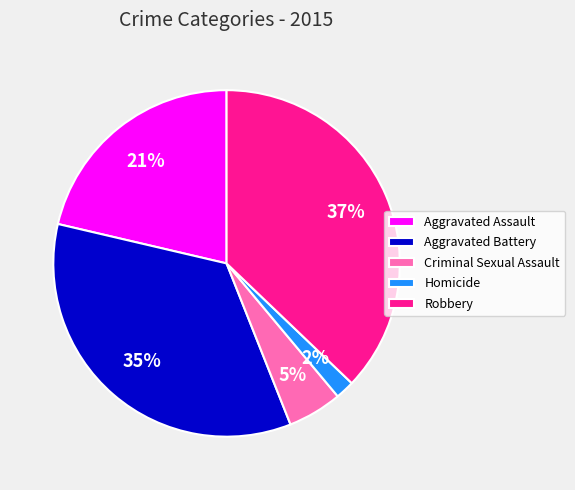

To the nearest percent, what is the average slice percentage?

20%